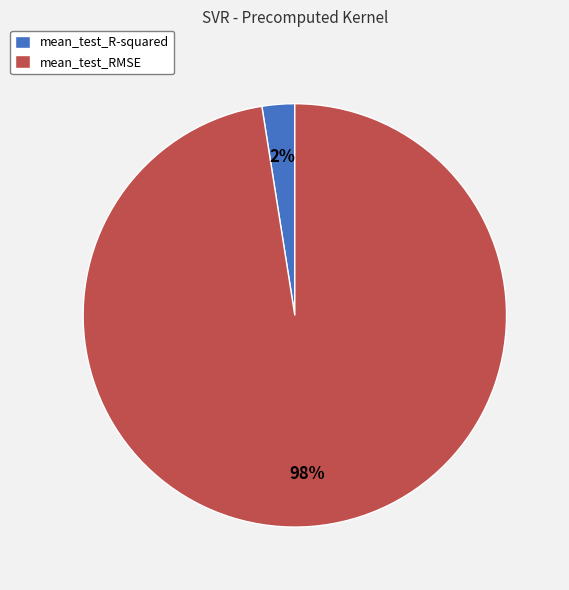

To the nearest percent, what is the average slice percentage?

50%